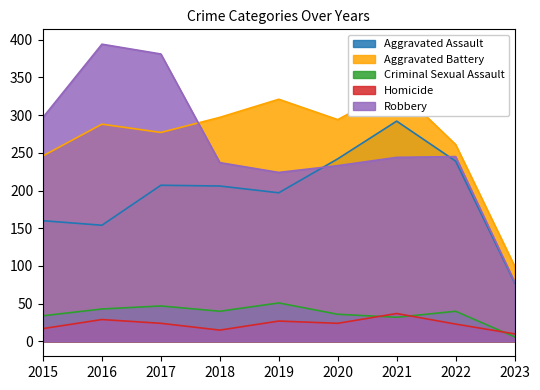

Between 2023 and 2021, which is larger?

2021